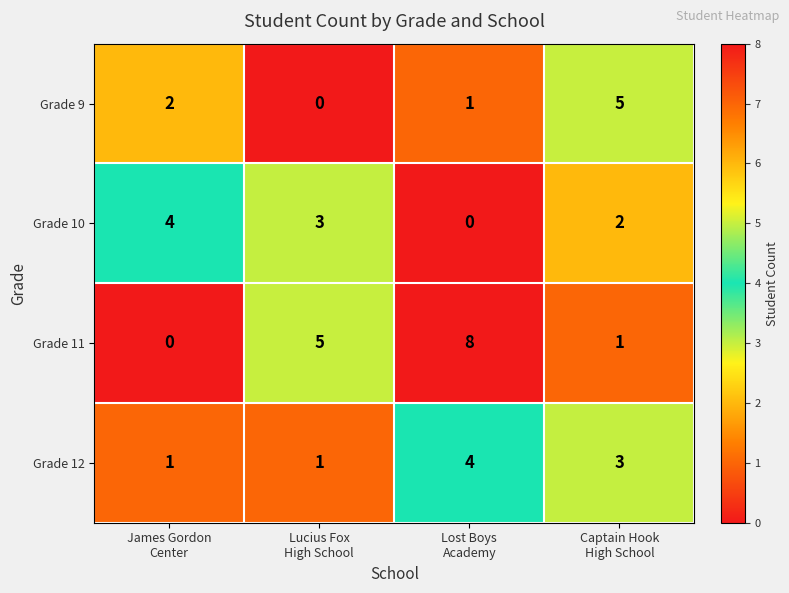

Which series has the largest range (max minus min)?

Grade 11